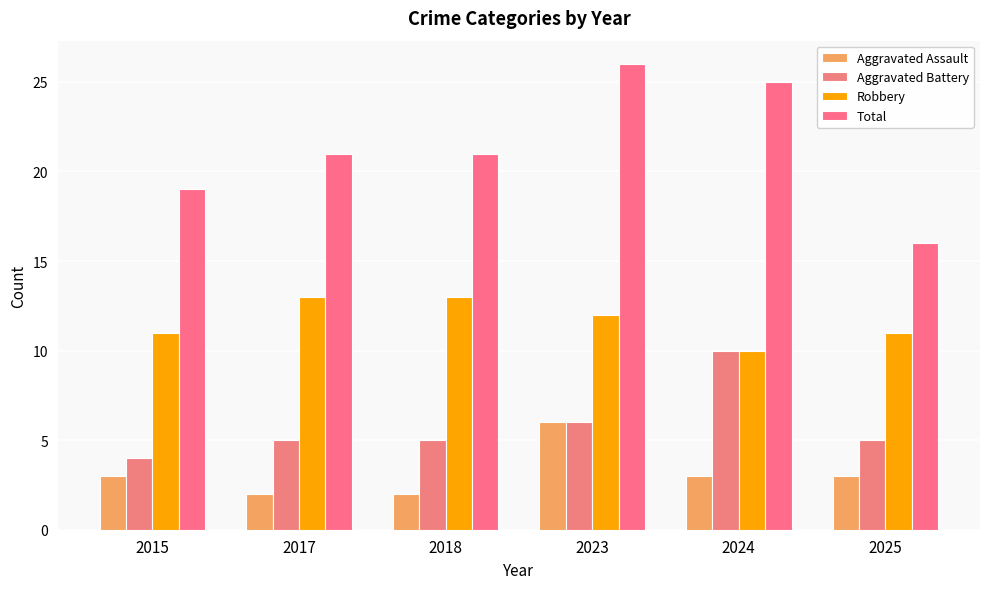

Is it true that Total equals 35 at 2018?

False